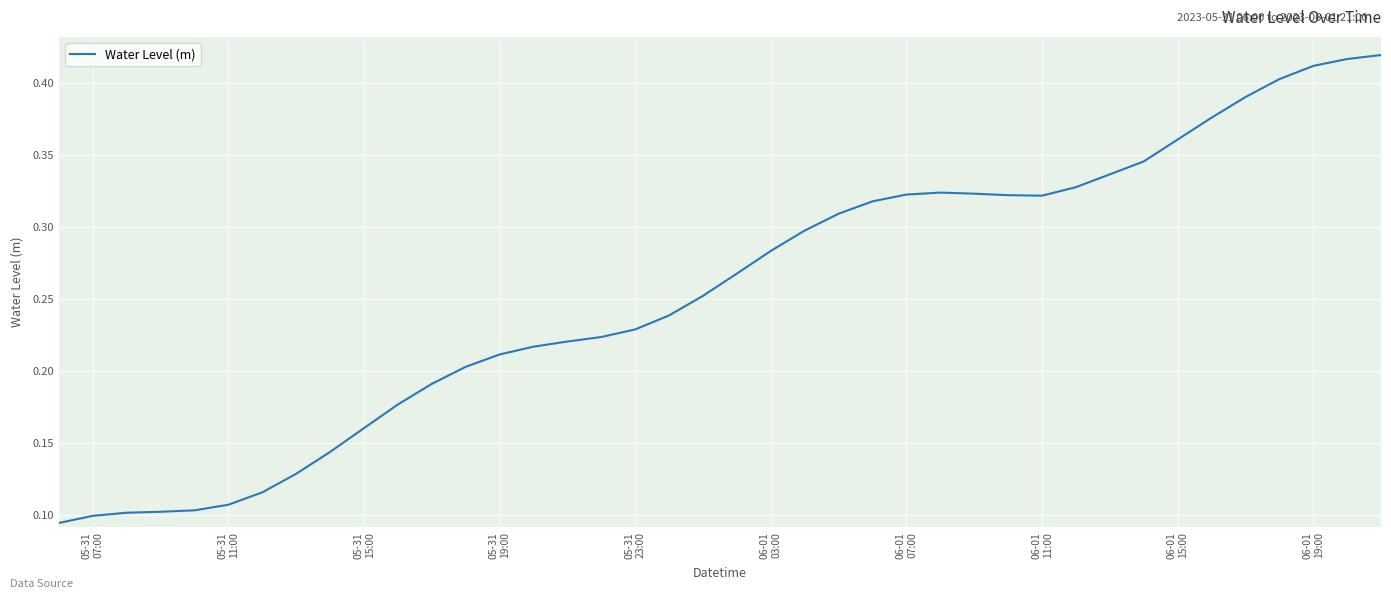

How many lines are shown in the chart?

1